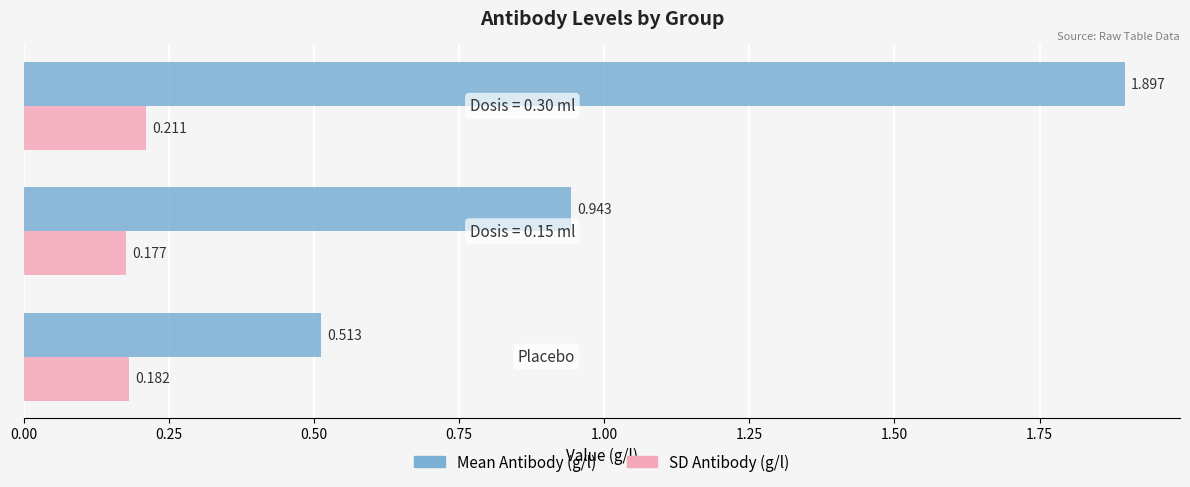

List the series in order of their peak value, lowest first.

SD Antibody (g/l), Mean Antibody (g/l)